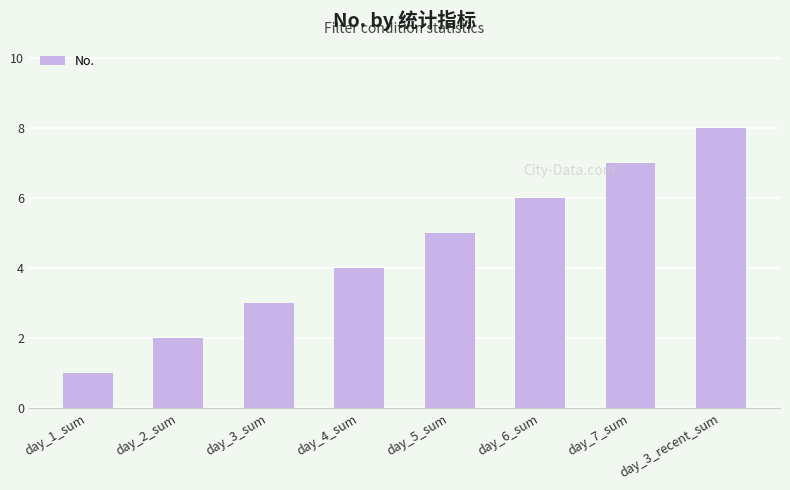

What is the value of the 8th bar from the left?

8